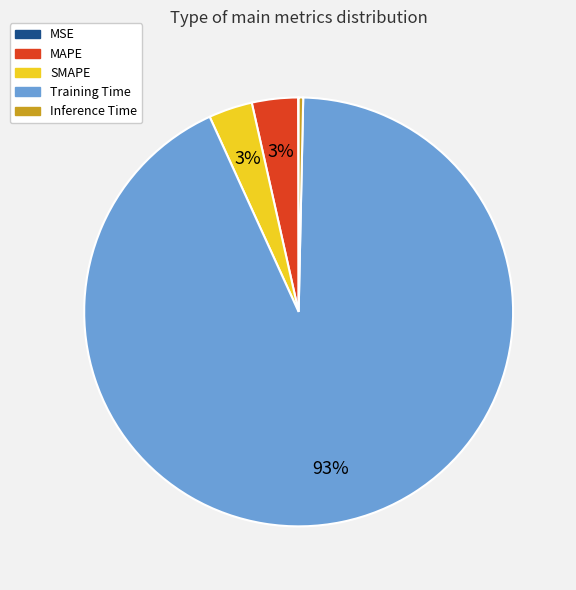

What is the largest slice in the pie chart?

Training Time